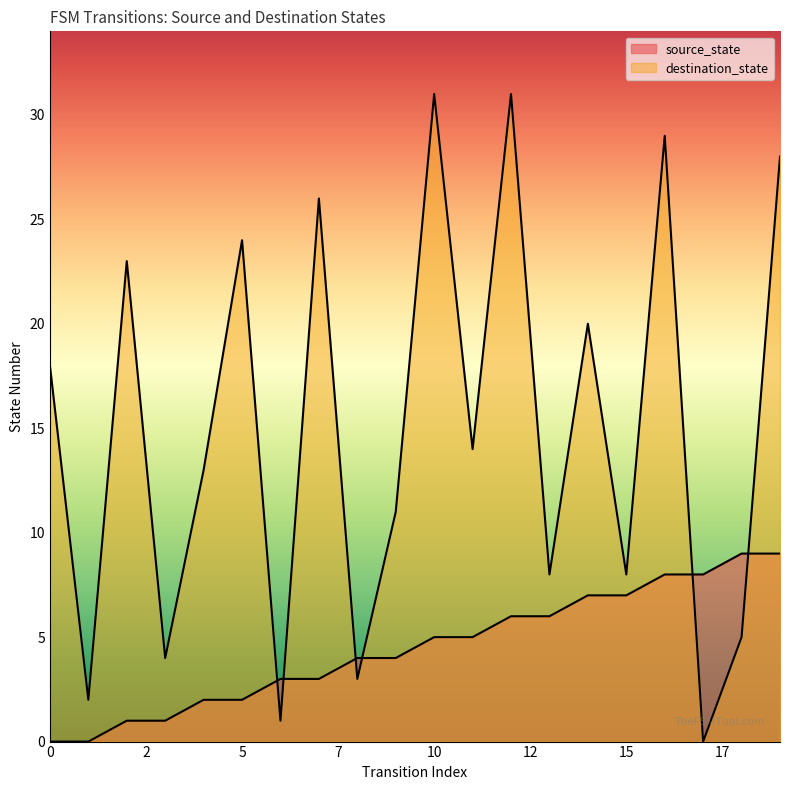

What is the difference between the maximum and second lowest values in the source_state series?

9